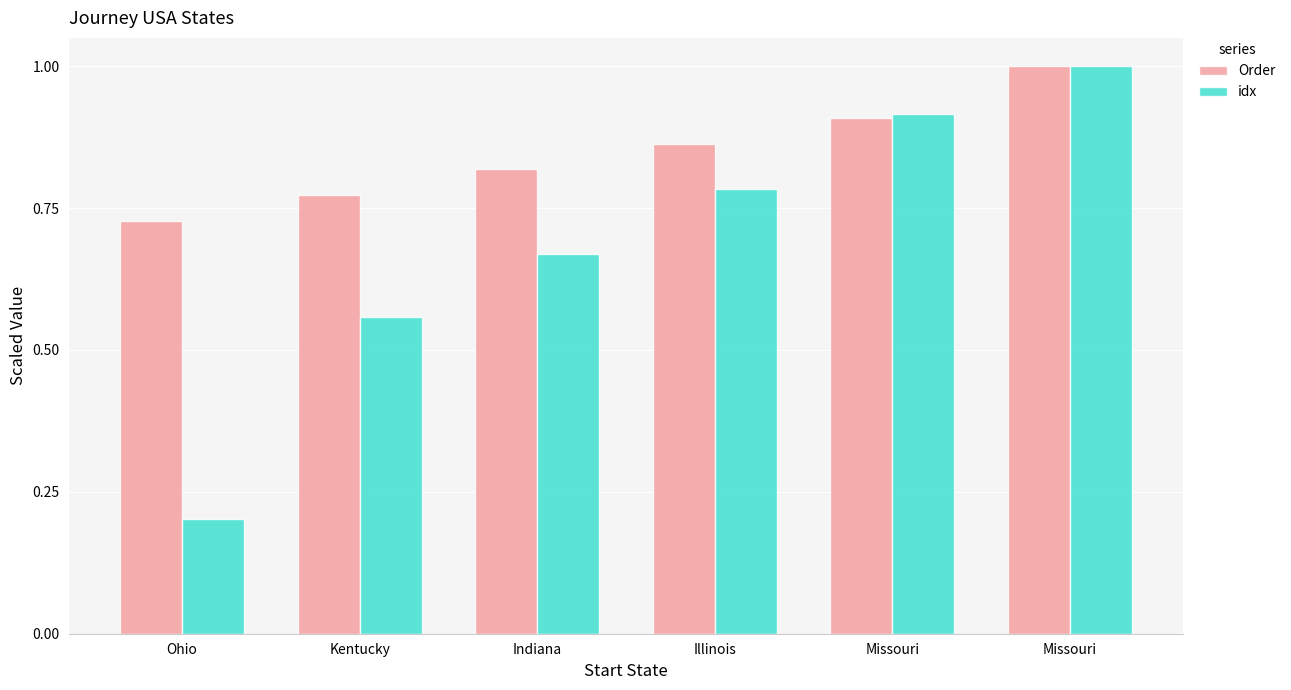

What is the maximum value for Order?

1.0